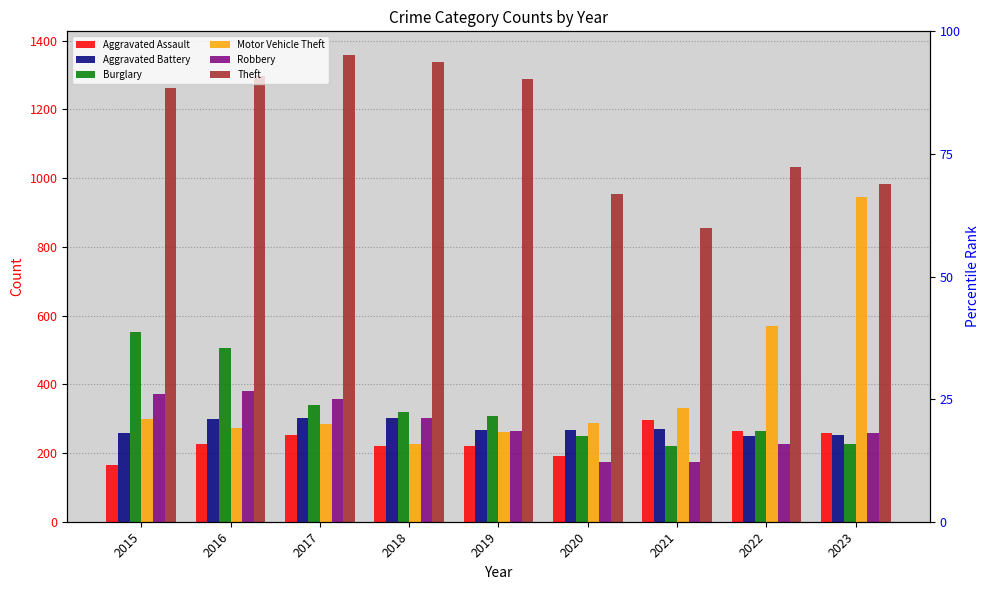

Are the bars horizontal?

No